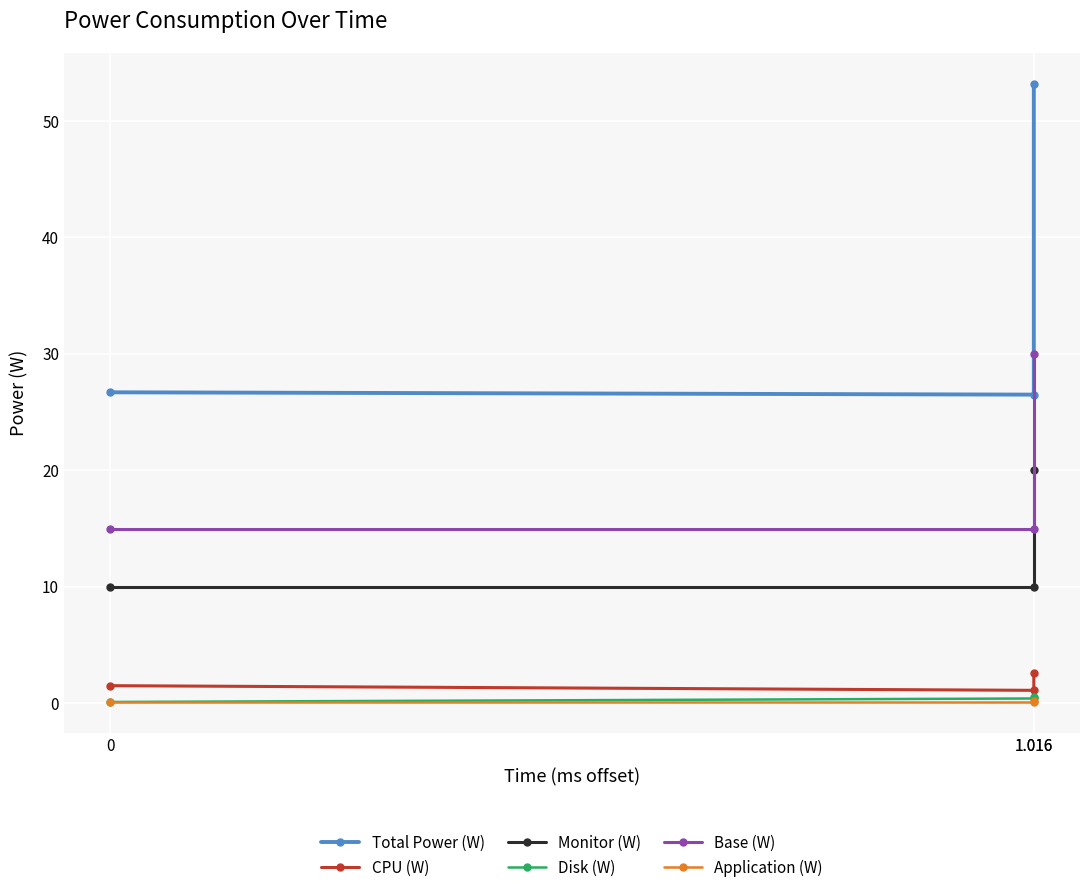

How many Monitor (W) values are between 10 and 20?

3